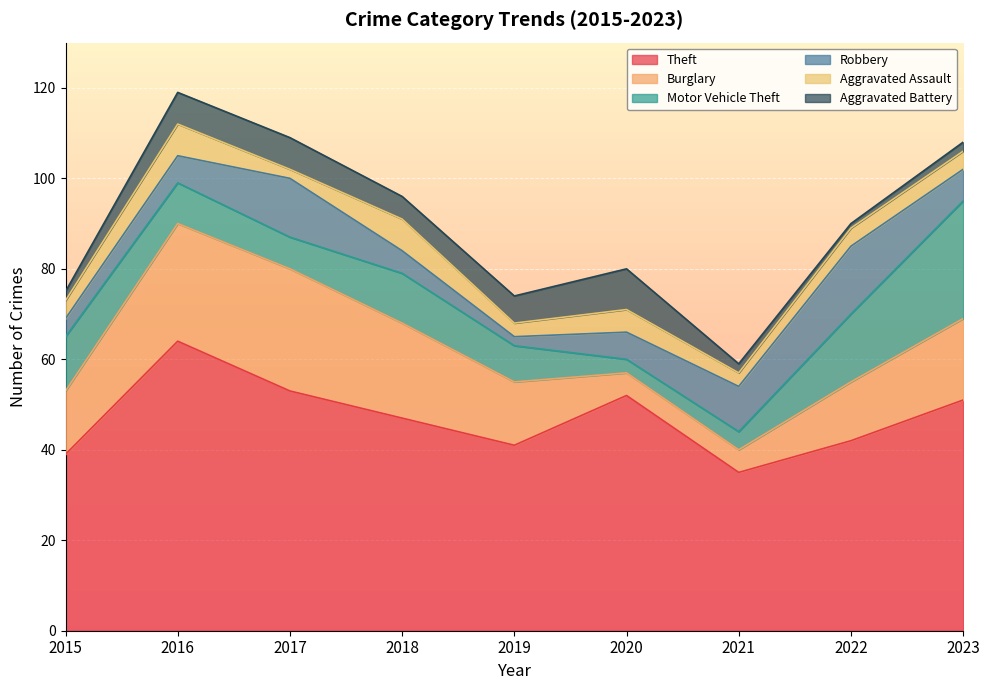

Which series changed the most between 2015 and 2019?

Motor Vehicle Theft